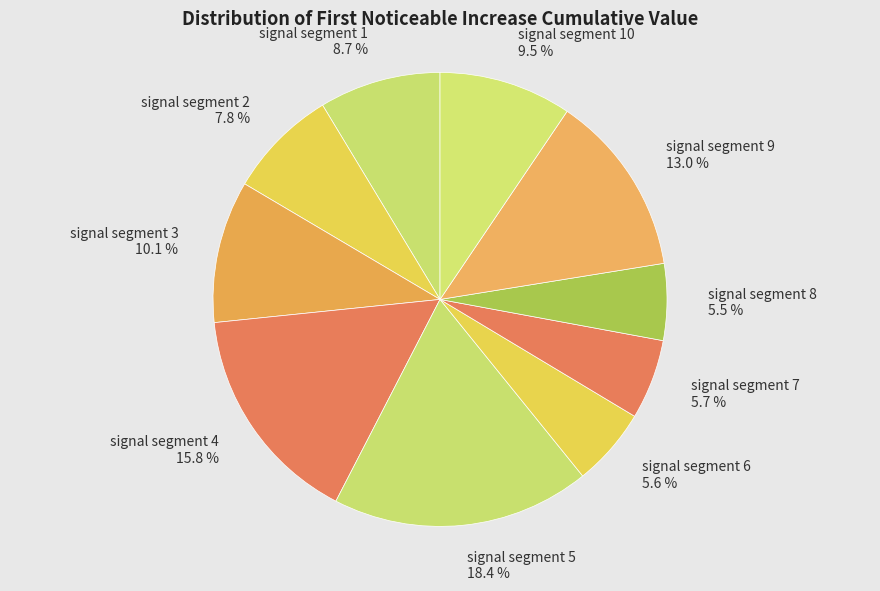

What is the total percentage of signal segment 2 and signal segment 10?

17.3%